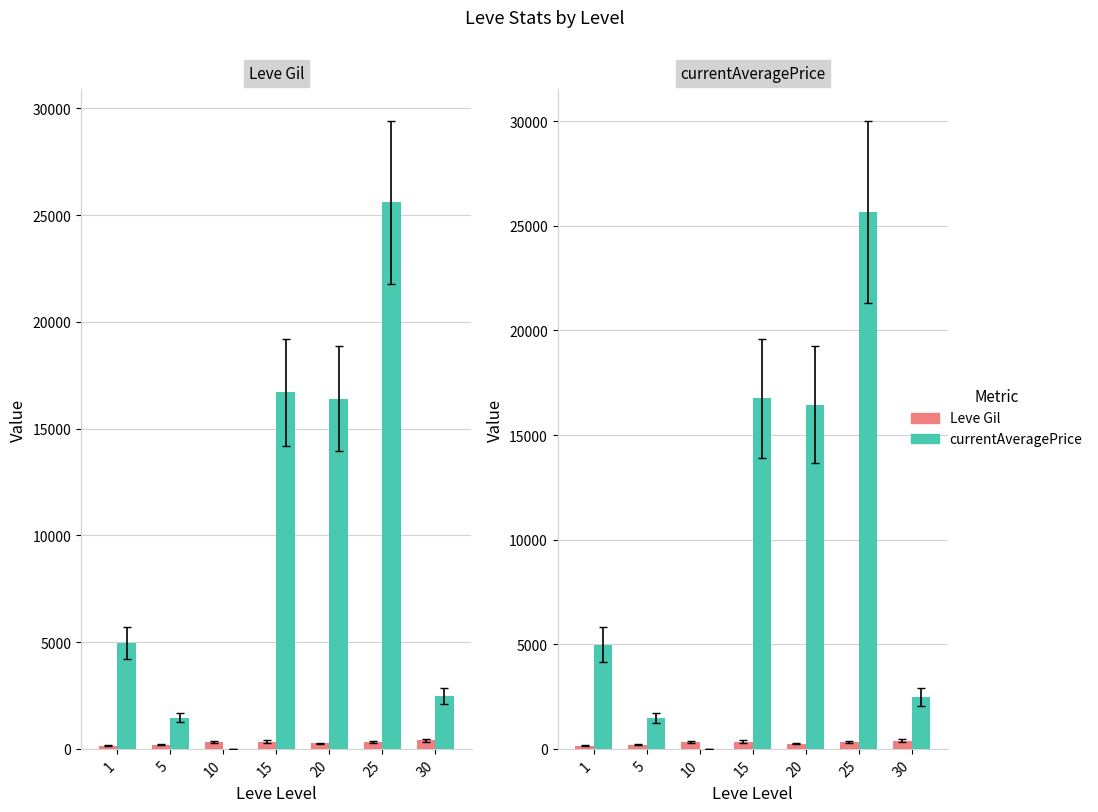

Are the bars horizontal?

No